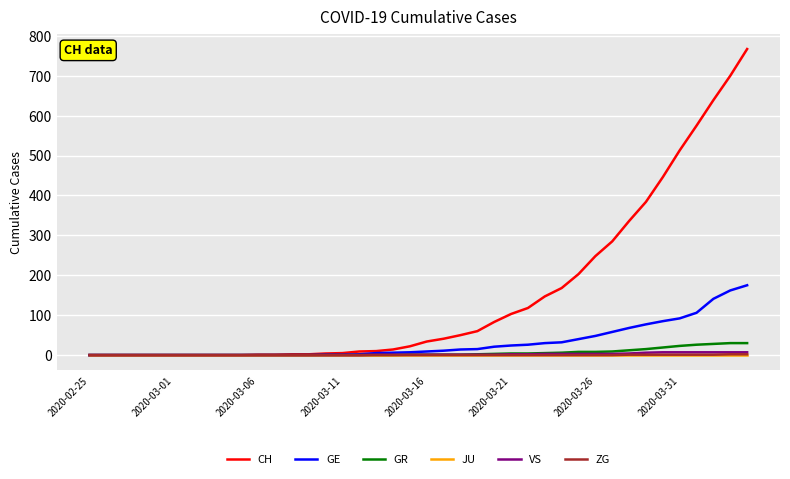

What are all the series names shown in the legend?

CH, GE, GR, JU, VS, ZG